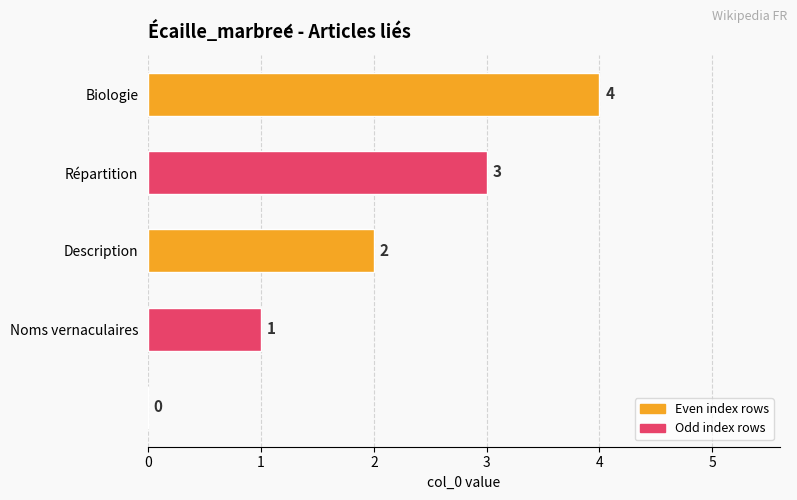

What is the greatest value displayed?

4